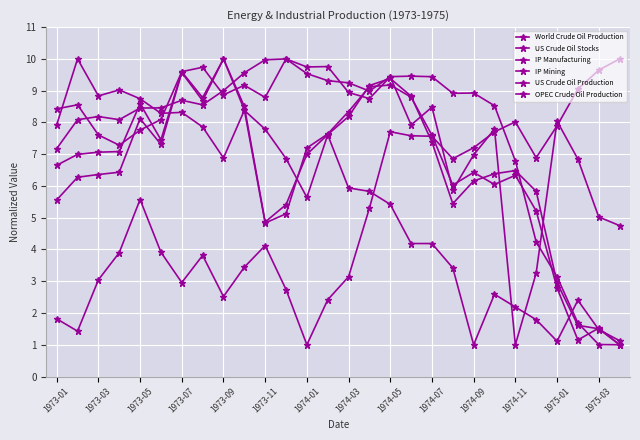

True or false: US Crude Oil Production has more than 1 points higher than both neighbors.

True